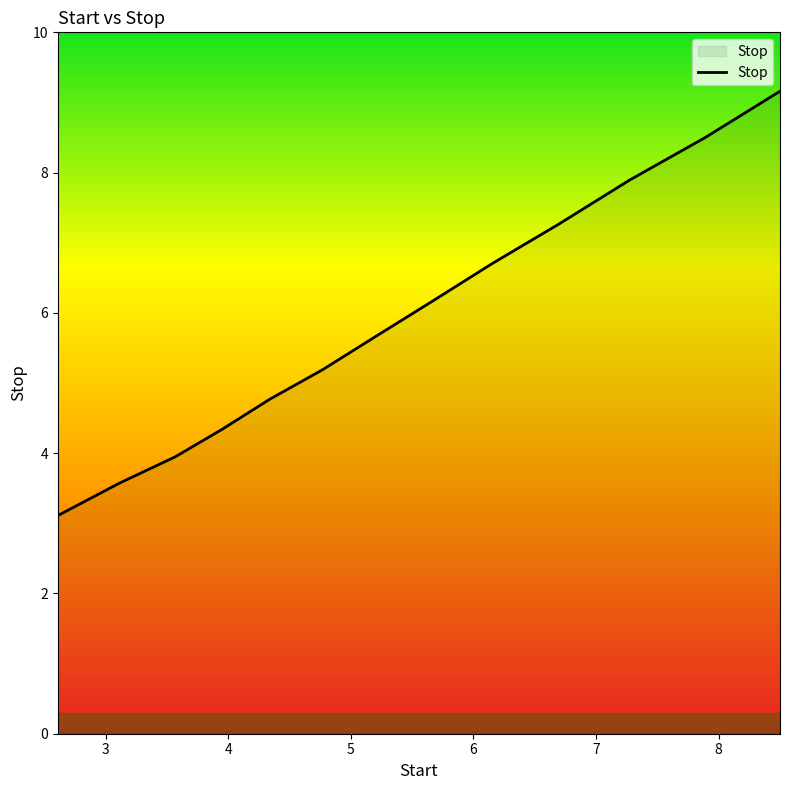

What is the smallest value displayed?

3.1